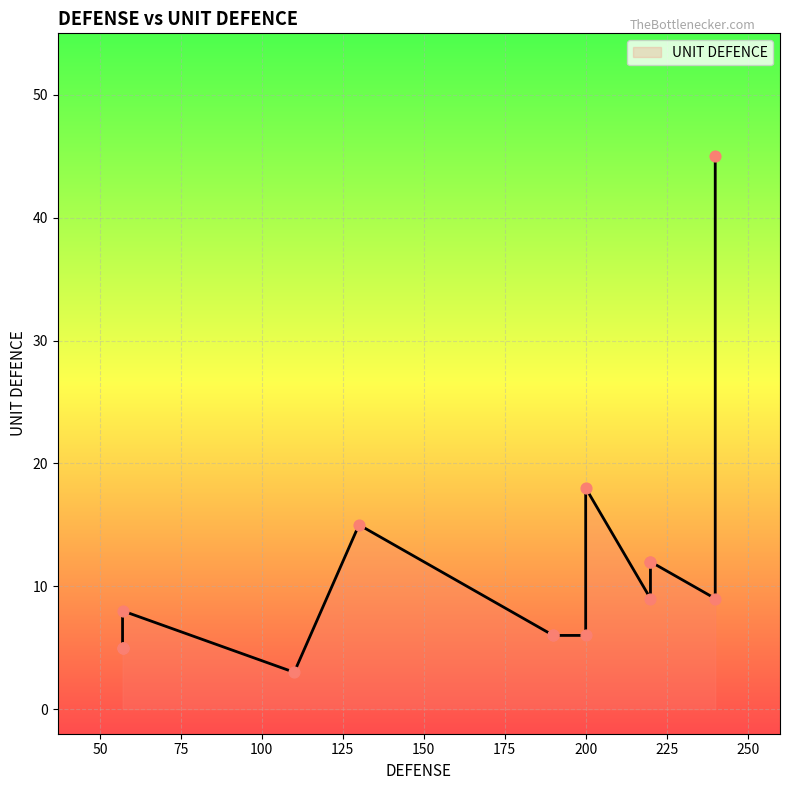

What is the change in value from 240 to 57?

-40